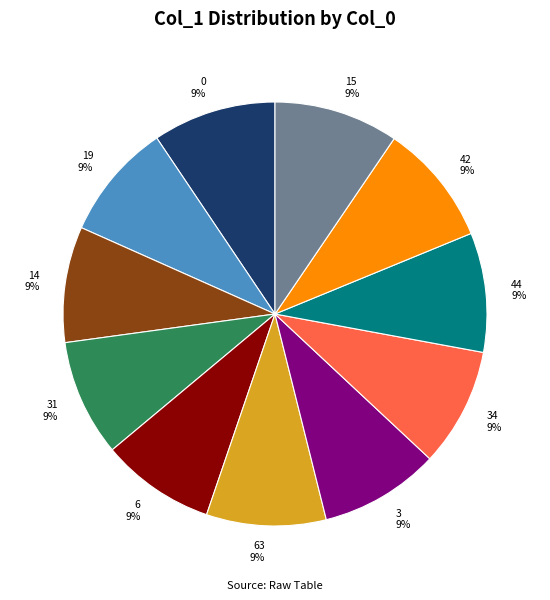

What is the ratio of the value at 31 9% to the value at 6 9%?

1.0